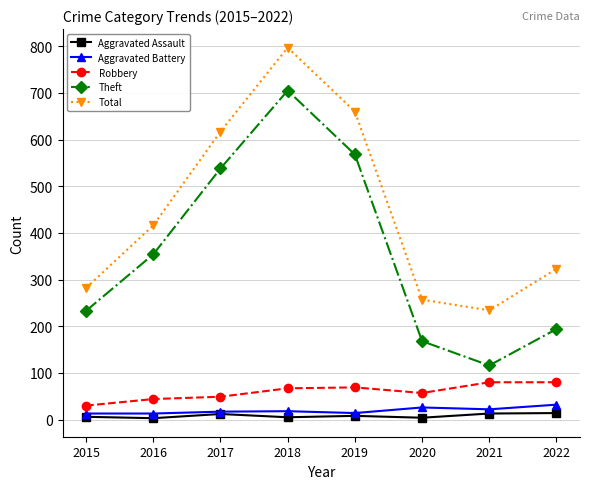

Rank the categories by Theft value from lowest to highest.

2021, 2020, 2022, 2015, 2016, 2017, 2019, 2018